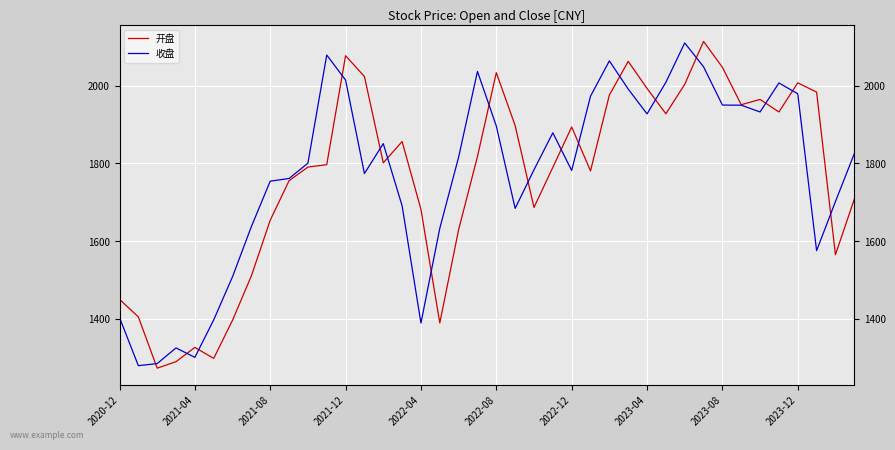

What is the maximum value shown in the chart?

2114.6